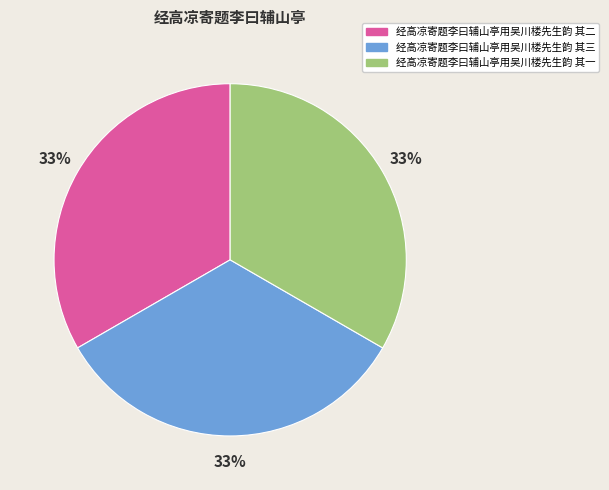

To the nearest percent, what portion does 经高凉寄题李曰辅山亭用吴川楼先生韵 其三 represent?

33%